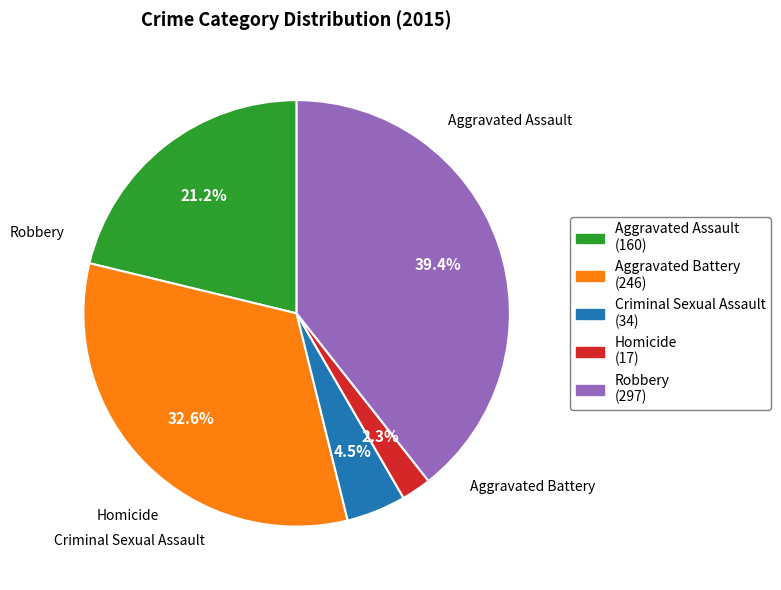

Is Robbery the majority of the pie?

No